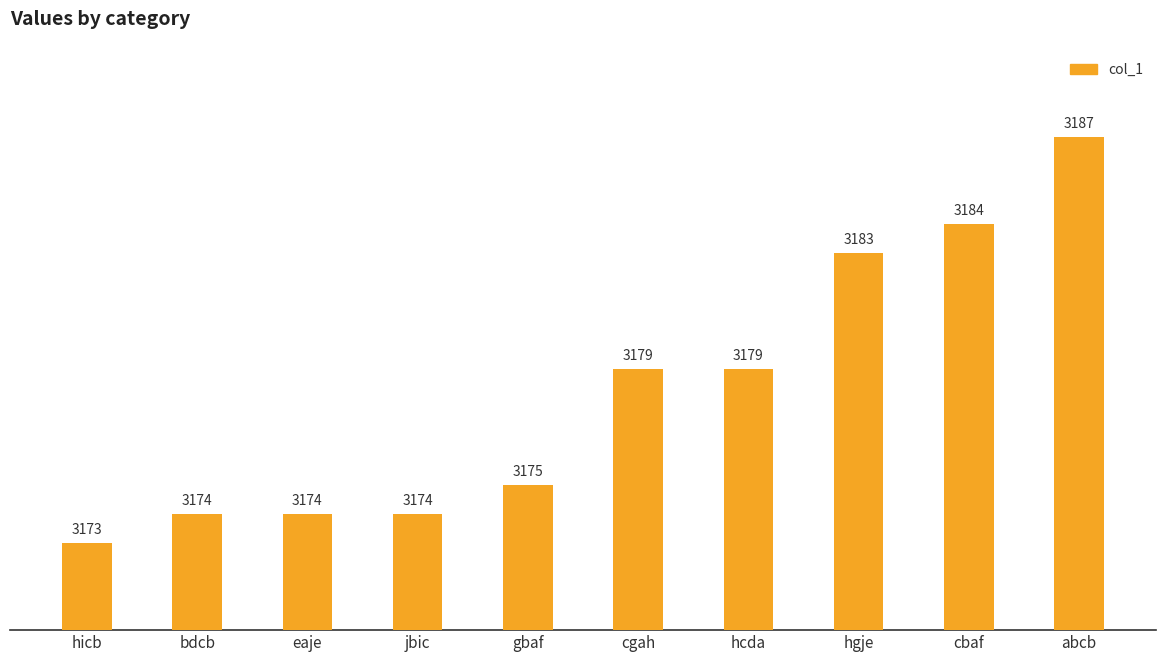

Is it true that the value at eaje is 3174?

True